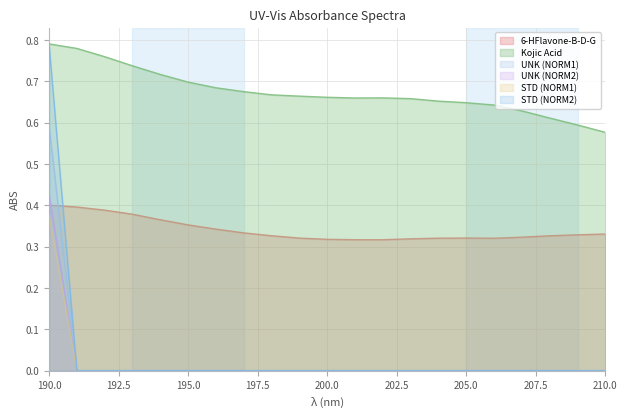

How many categories are shown in the chart?

21